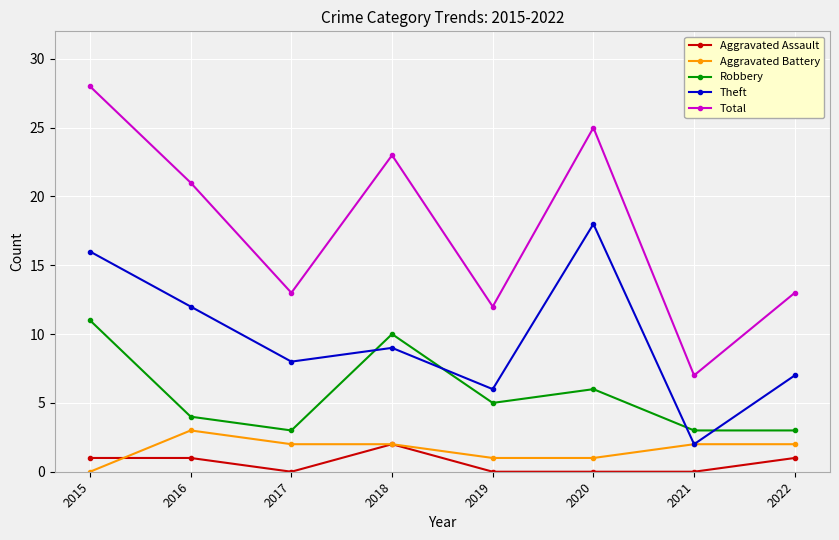

What is the difference between the Theft values at 2020 and 2019?

12